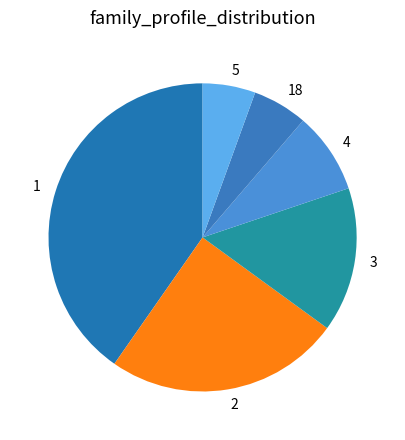

How many slices are in this pie chart?

6